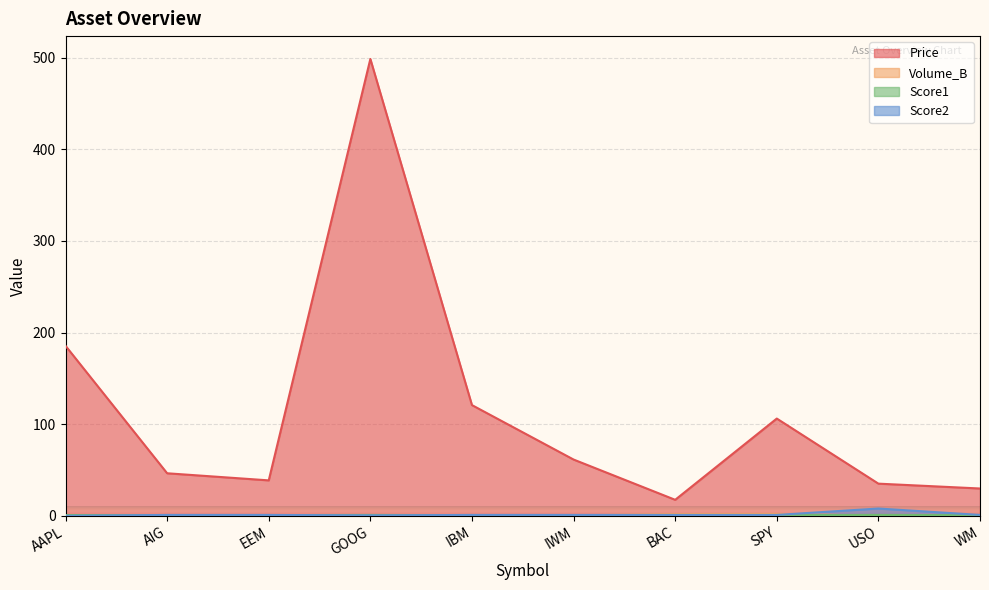

Which series has the widest spread of values?

Price